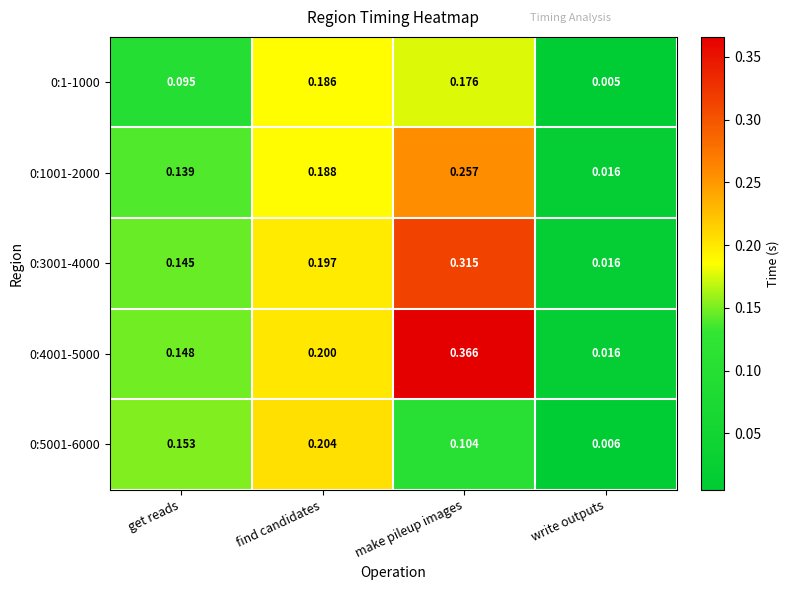

List the labels in order of 0:1-1000 value, smallest first.

write outputs, get reads, make pileup images, find candidates